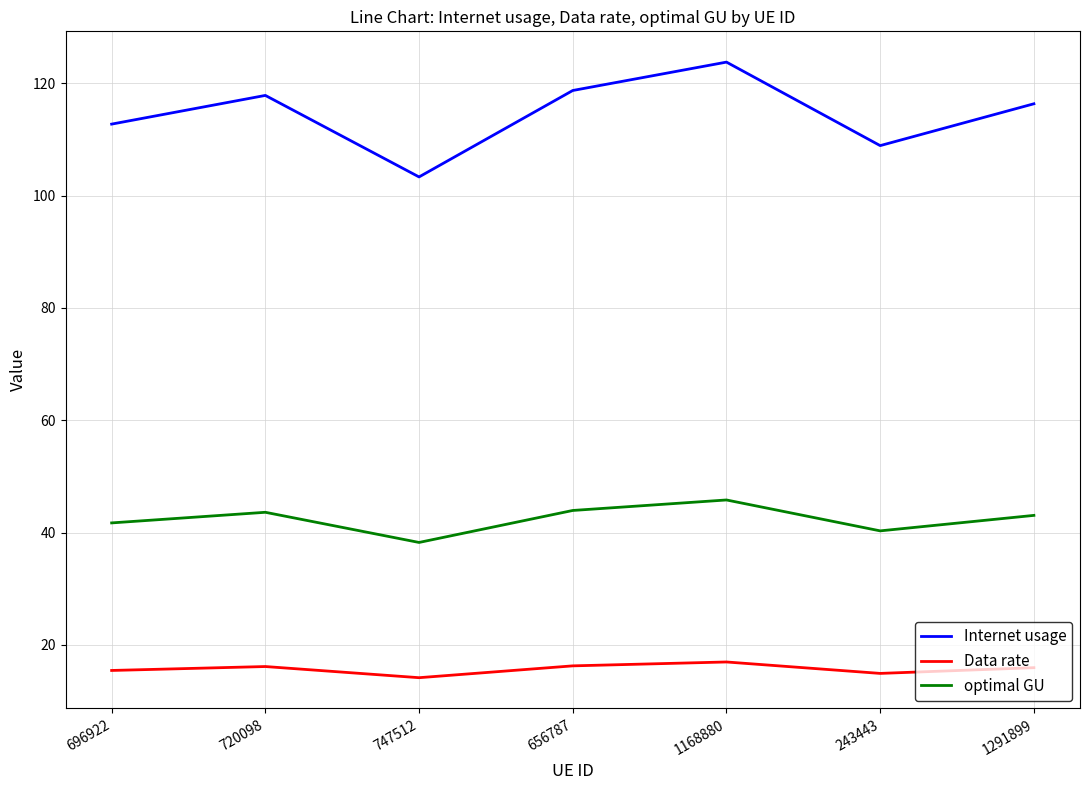

Is the value of Internet usage at 1168880 greater than the value of optimal GU at 1168880?

Yes